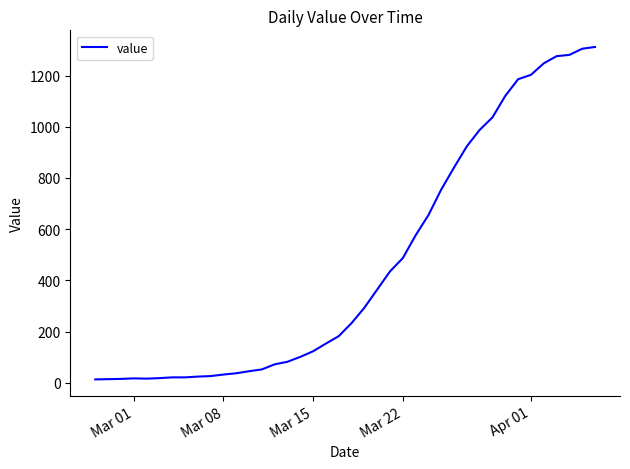

What is the greatest value displayed?

1312